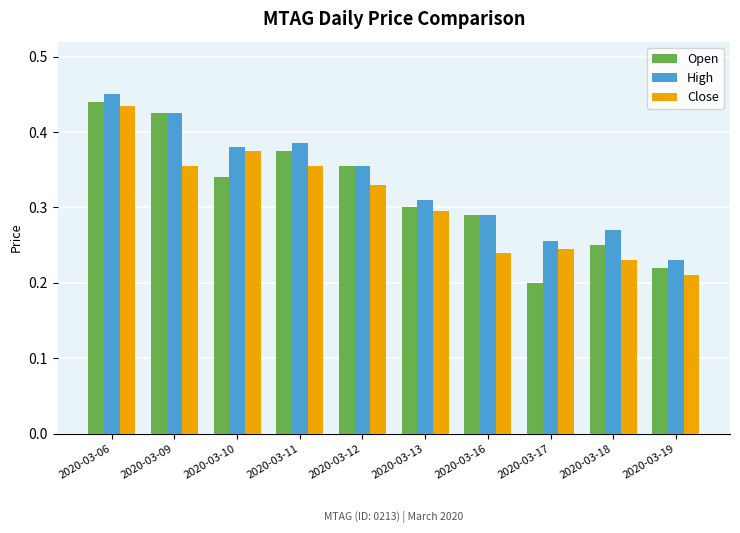

What is the sum of the High values at 2020-03-13 and 2020-03-17?

0.6